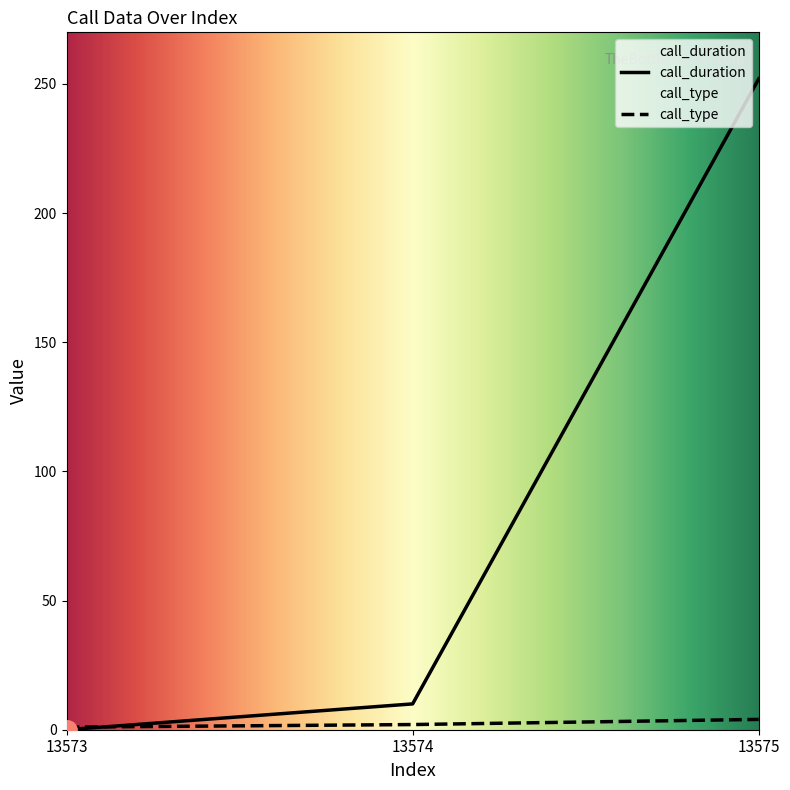

At which label does call_type reach its minimum?

13573